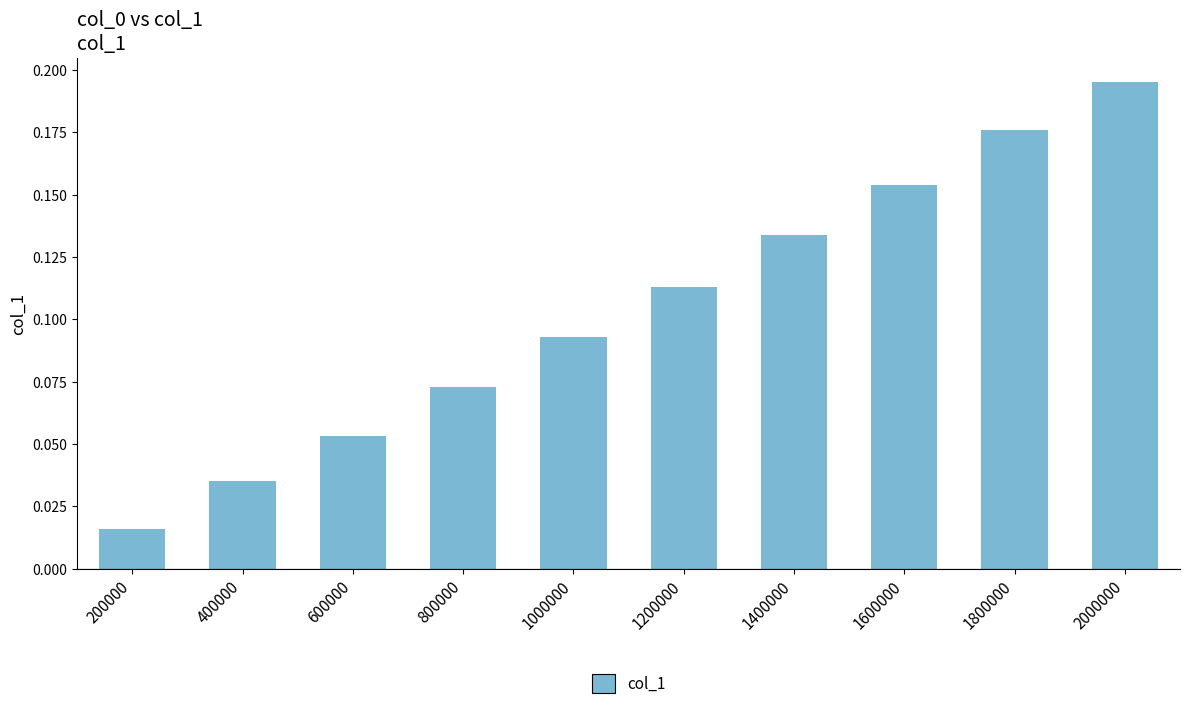

The chart shows a value of 0.0 at 1200000. True or false?

False